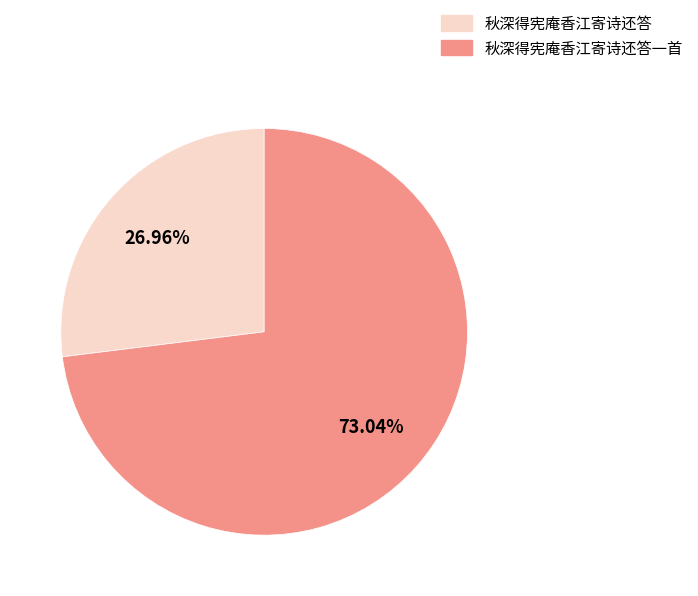

Count the number of slices in the pie.

2